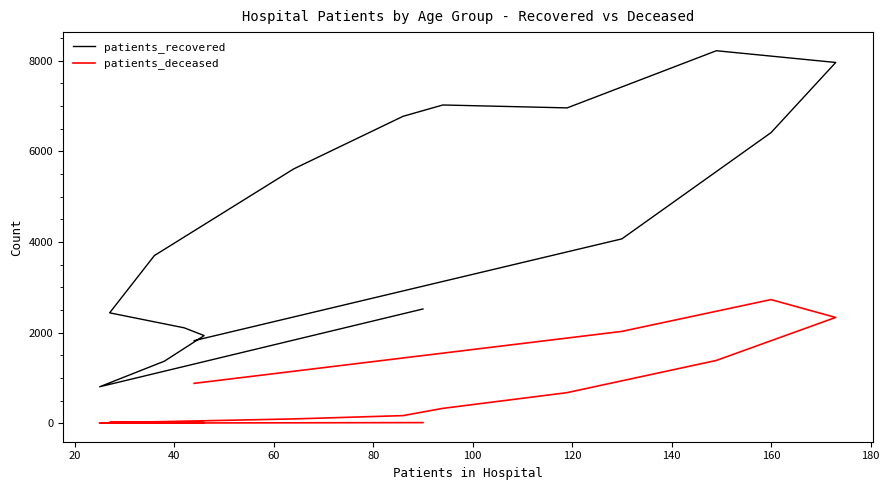

Where is the first local minimum for patients_deceased?

80